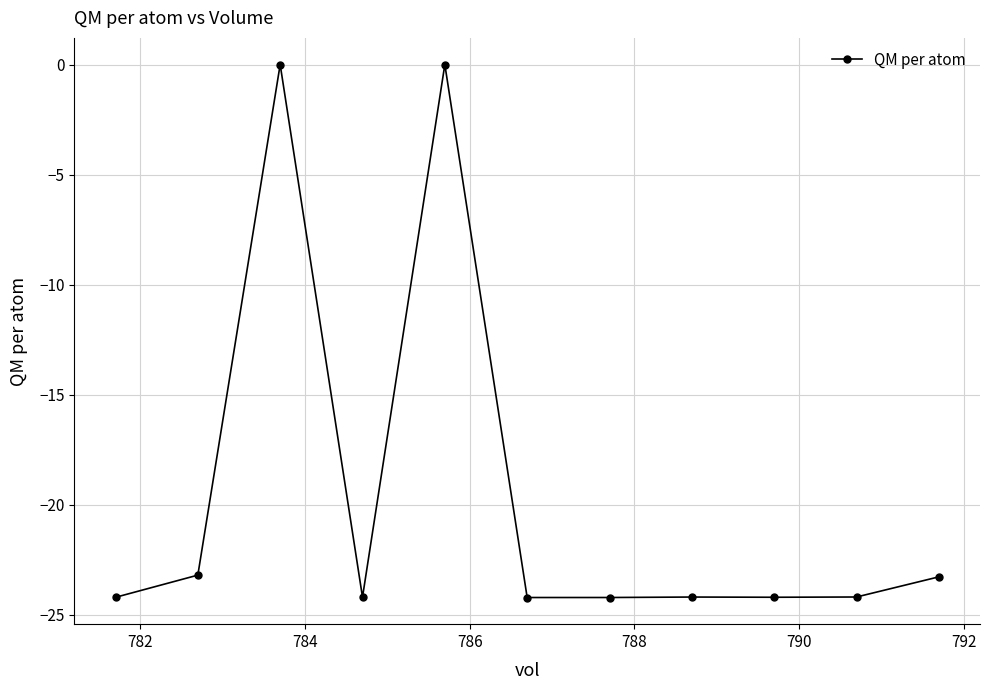

How many series are shown in this chart?

1